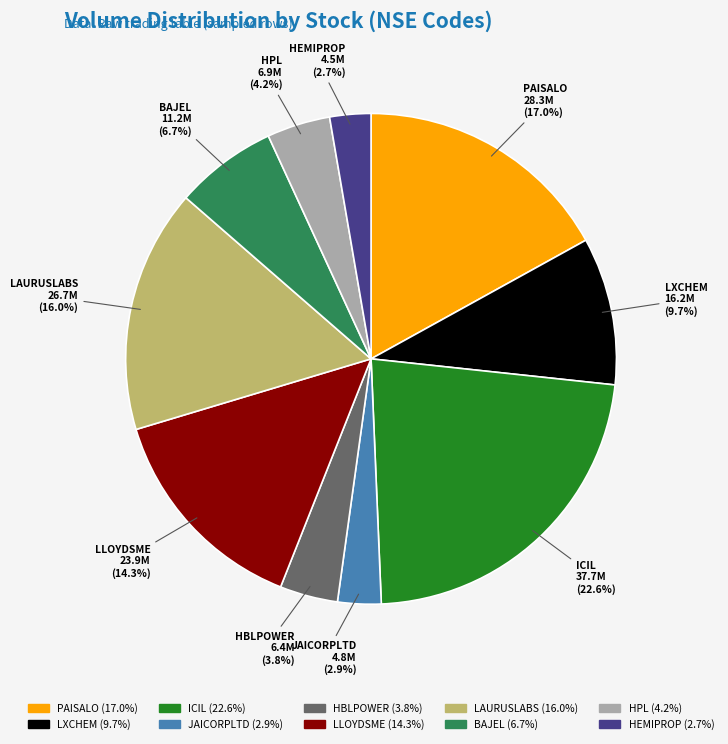

Does any single category account for the majority?

No